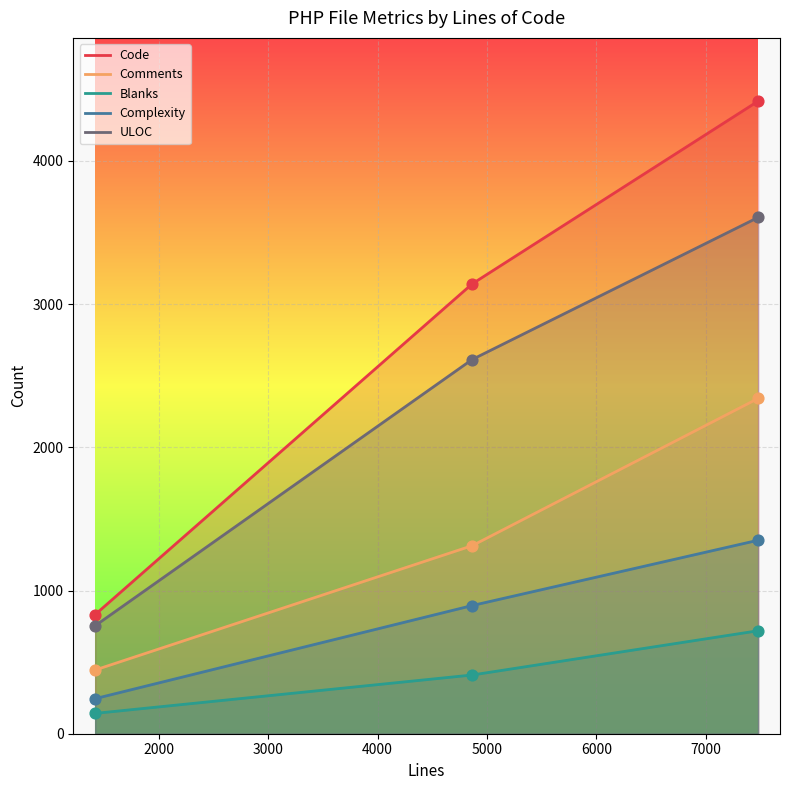

Which series has the largest Y range (max minus min)?

Code